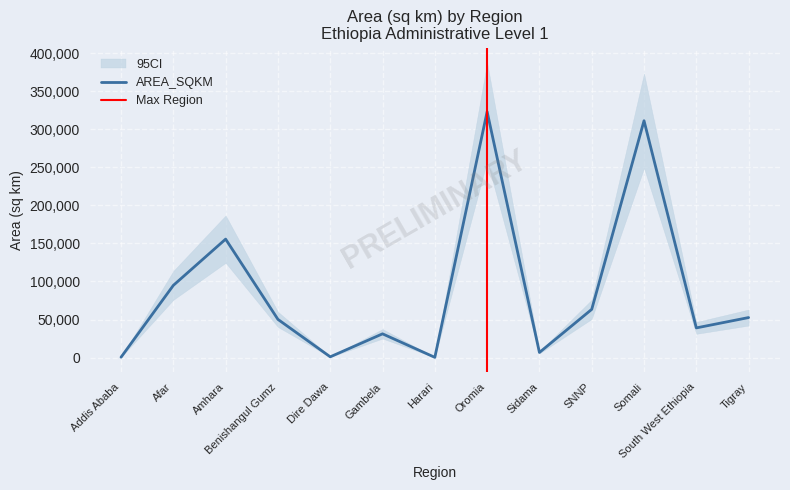

What is the difference between the values at Dire Dawa and Oromia?

321965.1